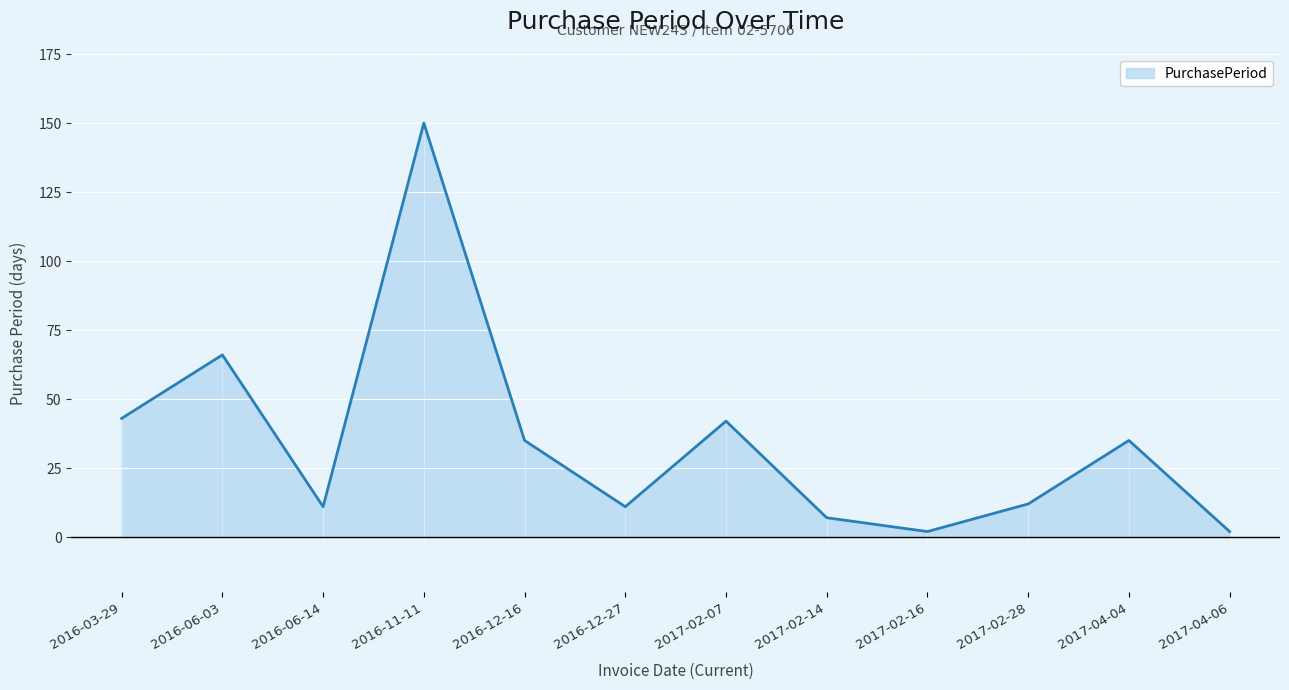

Count the number of data series in this chart.

1